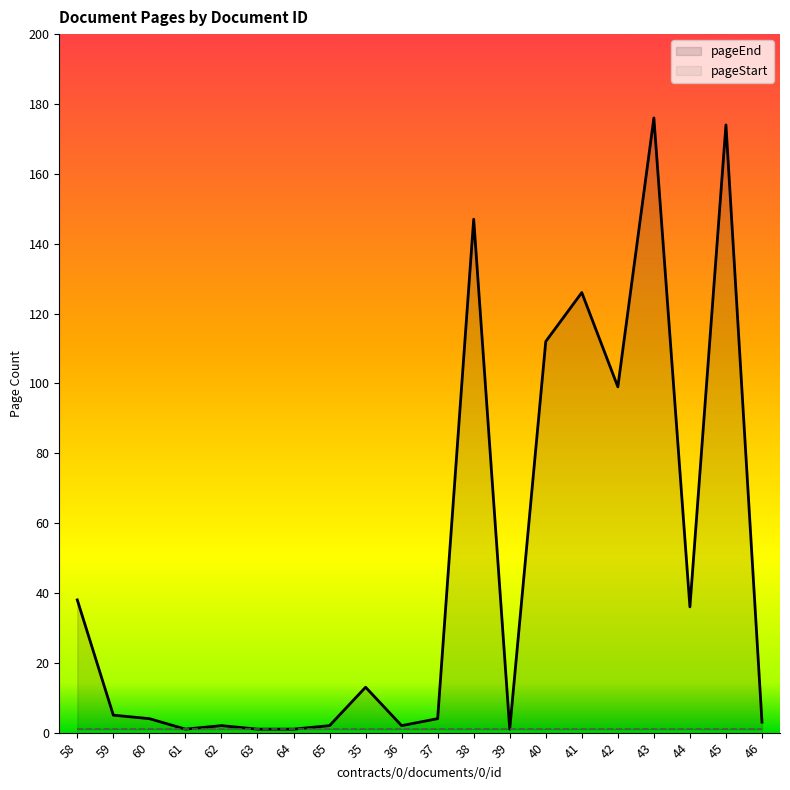

Which category has the lowest value across all series?

61